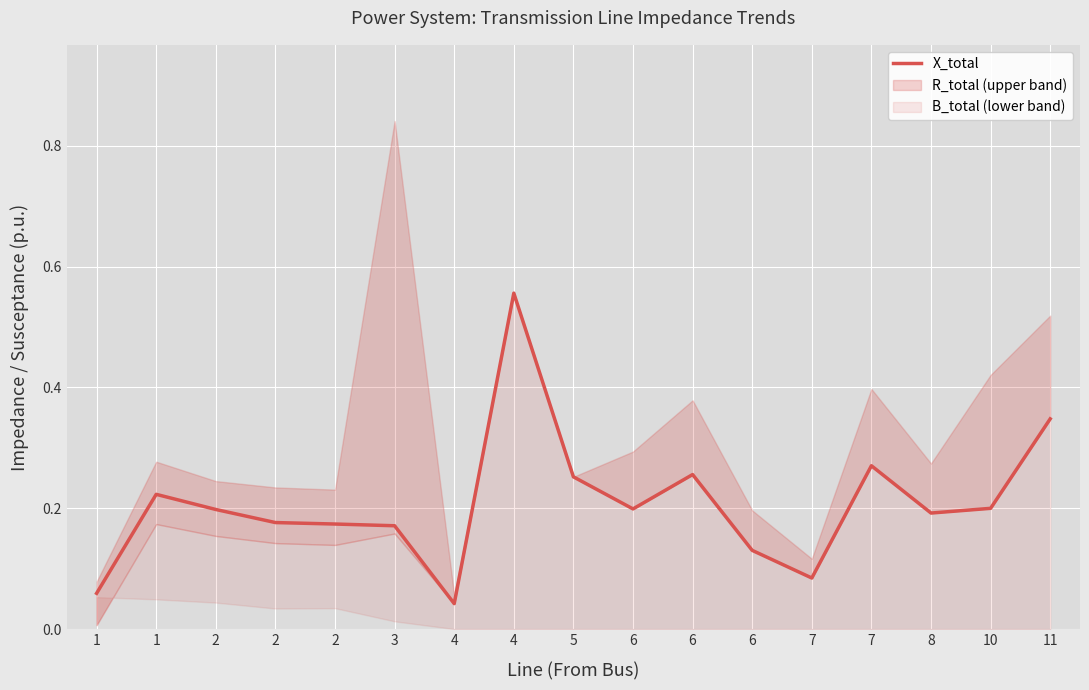

At which category does the chart reach its peak across all series?

4